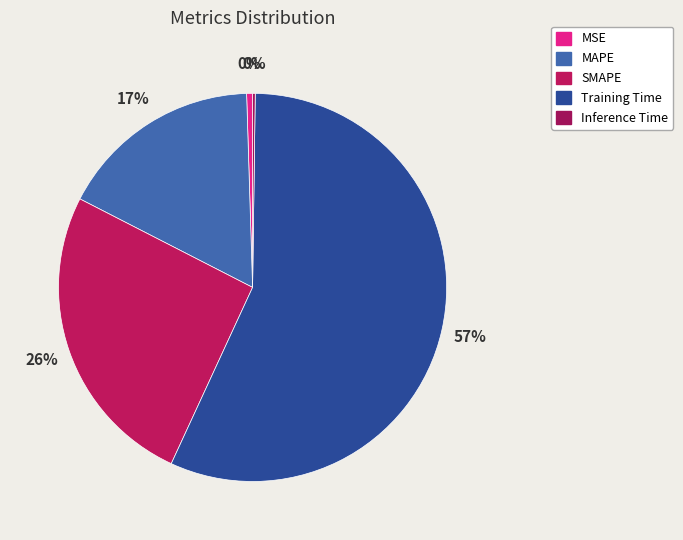

To the nearest percent, what is the combined percentage of MSE and Training Time?

57%